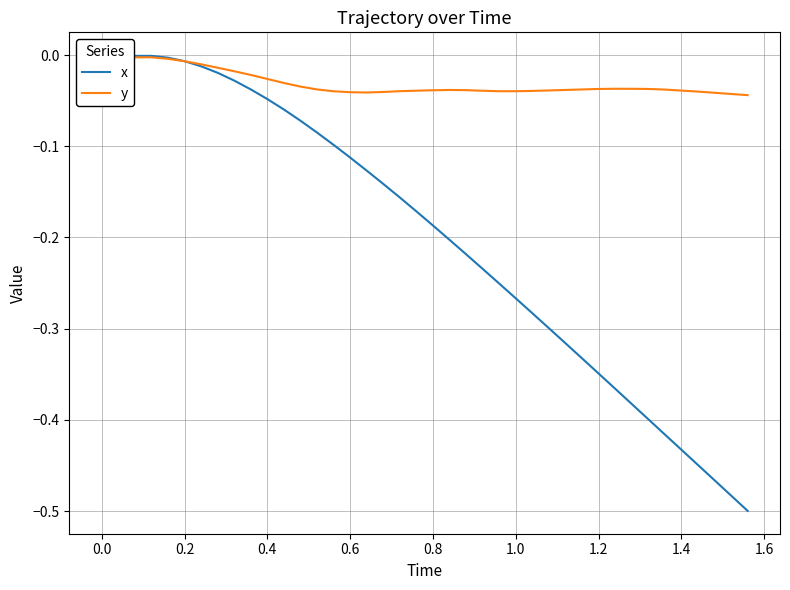

Is it true that y equals -0.0 at 1.4?

False